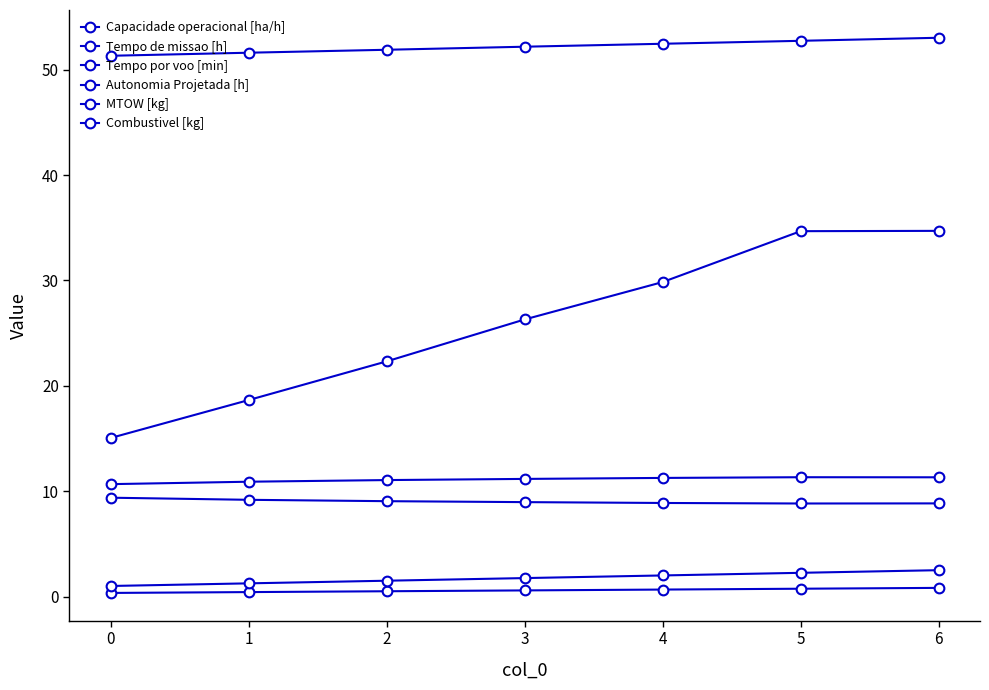

Rank the series by their maximum value, from lowest to highest.

Autonomia Projetada [h], Combustivel [kg], Tempo de missao [h], Capacidade operacional [ha/h], Tempo por voo [min], MTOW [kg]